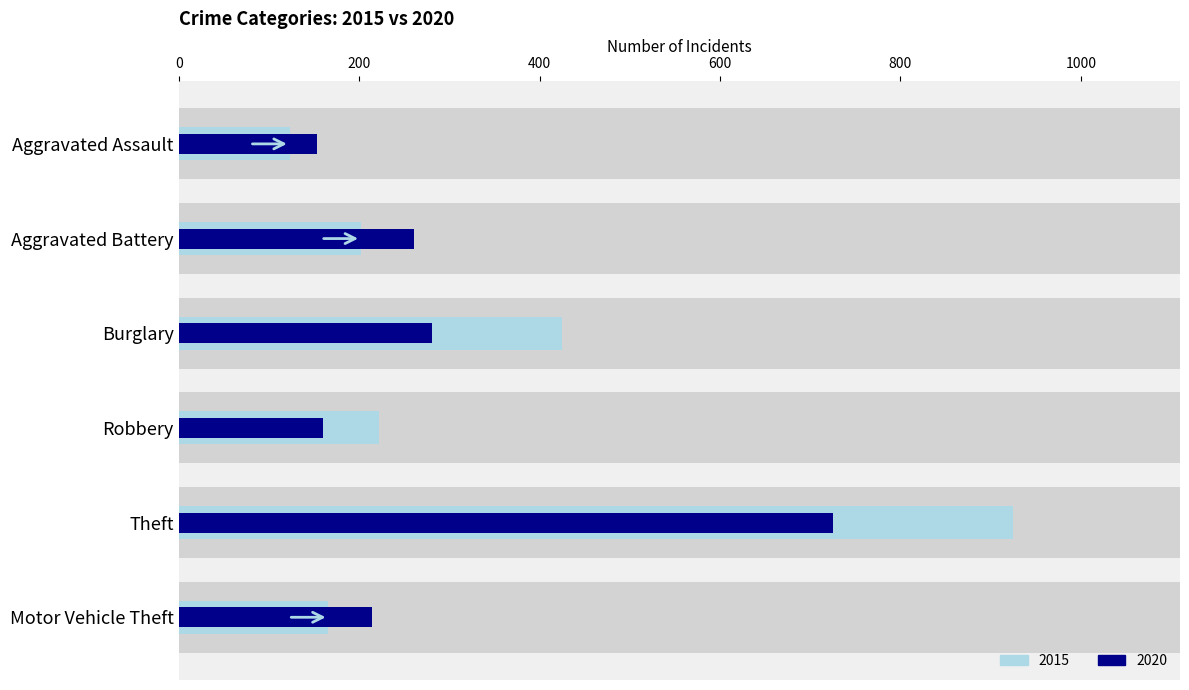

Count the number of categories in the chart.

6